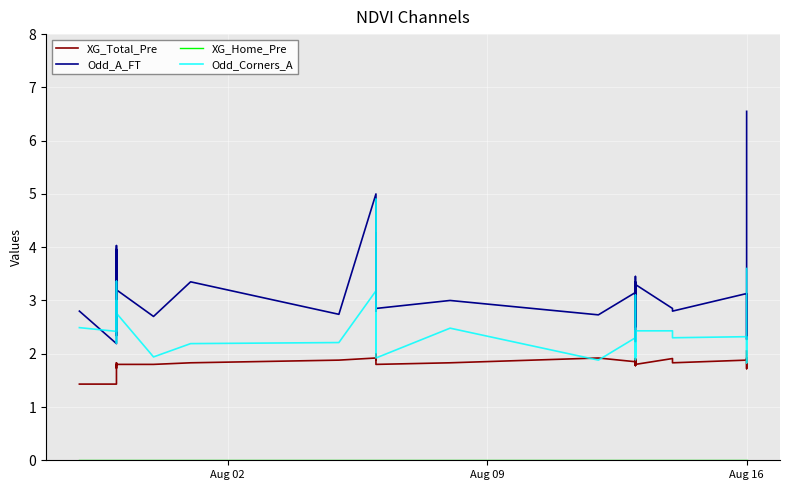

Reading left to right, list all the values displayed in this chart.

XG_Total_Pre: 1.4	1.4	1.7	1.8	1.8	1.8	1.7	1.8	1.8	1.8	1.8	1.8	1.9	1.9	1.9	1.9	2.0	2.0	1.9	1.9	1.8	1.8	1.8	1.9	1.9	1.8	1.8	1.8	1.9	1.8	1.8	1.9	1.8	1.9	1.8	1.9	1.9	1.7	2.0	2.0
Odd_A_FT: 2.8	2.2	3.7	4.0	3.4	2.3	3.6	3.5	4.0	3.2	2.7	3.4	2.7	5.0	3.1	4.3	3.8	2.8	3.8	3.2	3.1	2.9	3.0	2.7	3.1	3.4	3.5	2.5	3.4	3.1	2.2	3.1	3.3	2.9	2.8	3.1	2.3	3.0	6.3	6.5
XG_Home_Pre: 0.0	0.0	0.0	0.0	0.0	0.0	0.0	0.0	0.0	0.0	0.0	0.0	0.0	0.0	0.0	0.0	0.0	0.0	0.0	0.0	0.0	0.0	0.0	0.0	0.0	0.0	0.0	0.0	0.0	0.0	0.0	0.0	0.0	0.0	0.0	0.0	0.0	0.0	0.0	0.0
Odd_Corners_A: 2.5	2.4	2.5	3.0	2.6	2.2	2.9	2.8	3.4	2.8	1.9	2.2	2.2	3.2	2.0	2.7	4.4	2.4	4.9	2.9	1.9	1.9	2.5	1.9	2.3	3.1	2.6	1.9	2.4	2.3	1.9	2.0	2.4	2.4	2.3	2.3	1.8	2.4	3.4	3.6